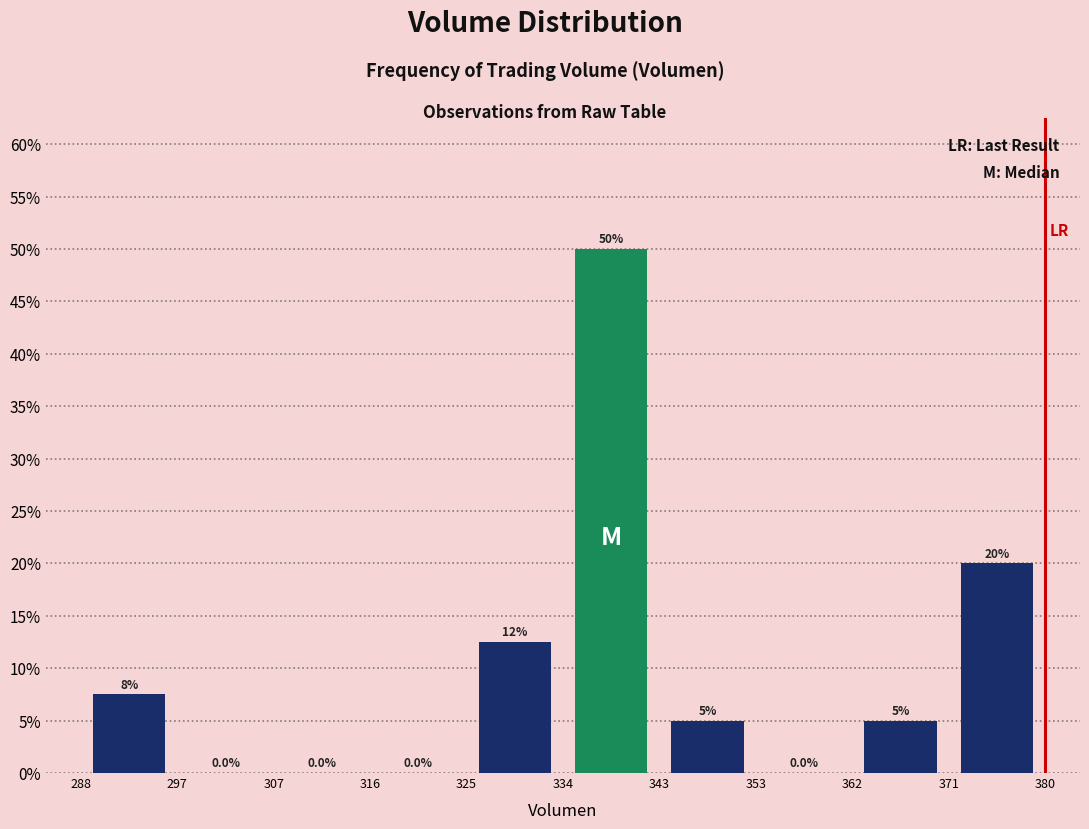

Over which range of the x-axis is the bar tallest?

334 to 343